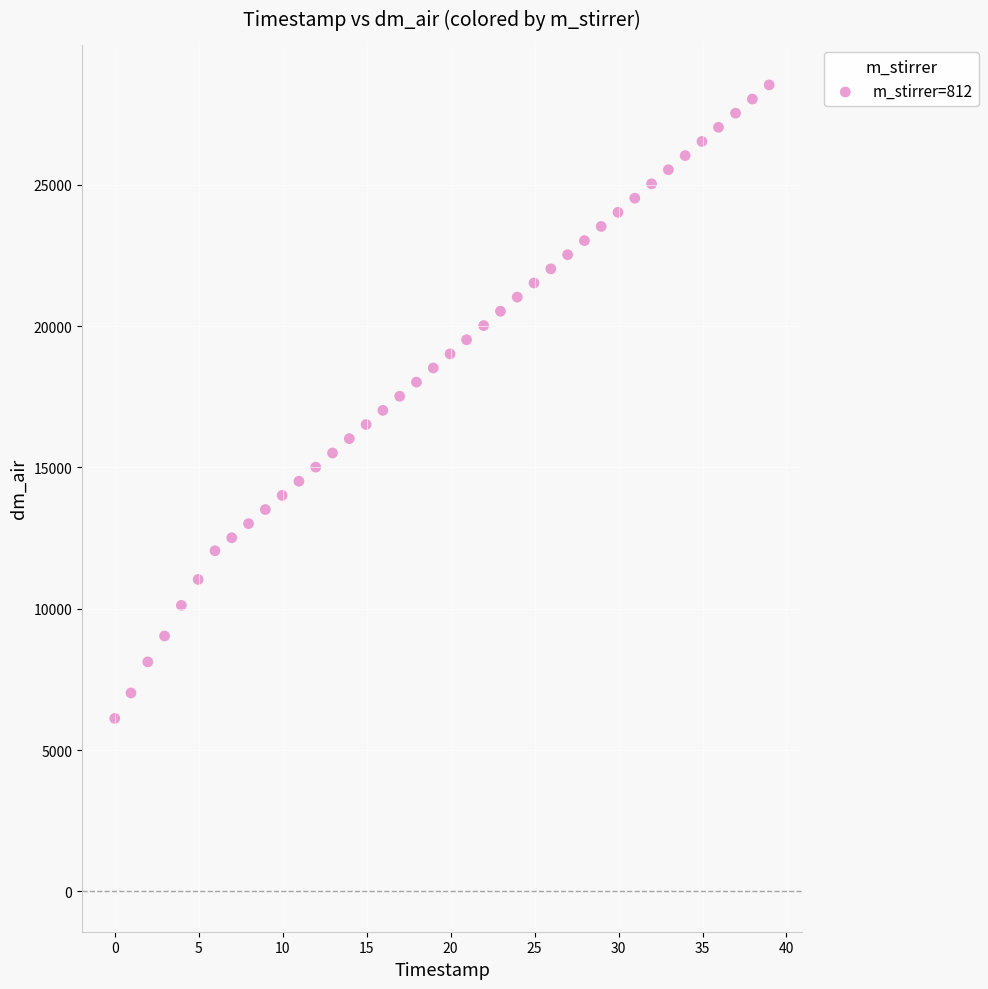

What is the range of X values (max minus min)?

39.0